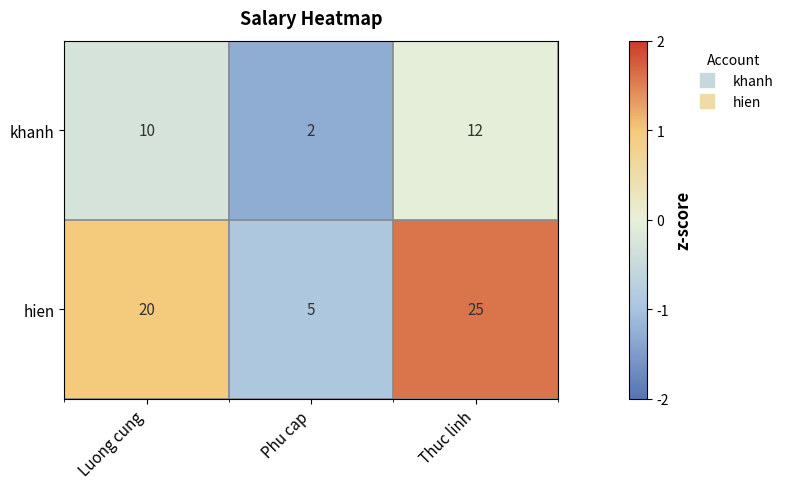

The value of khanh at Luong cung is 17. True or false?

False